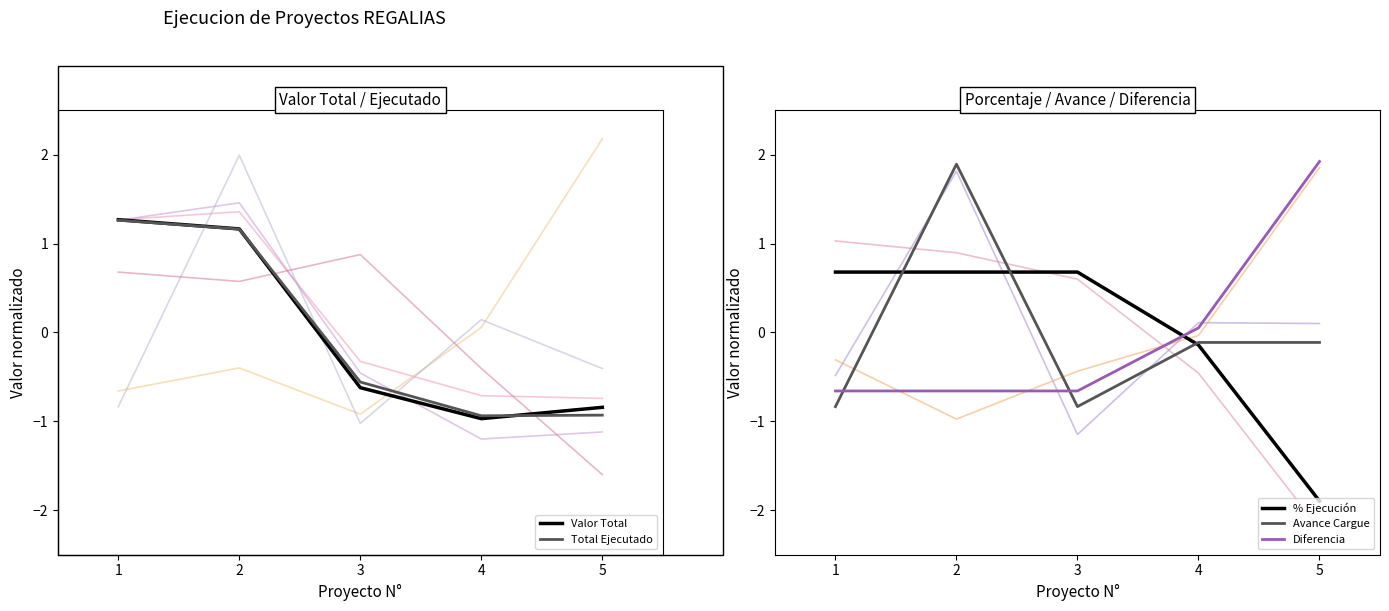

Which has a higher value, 1 or 2?

1